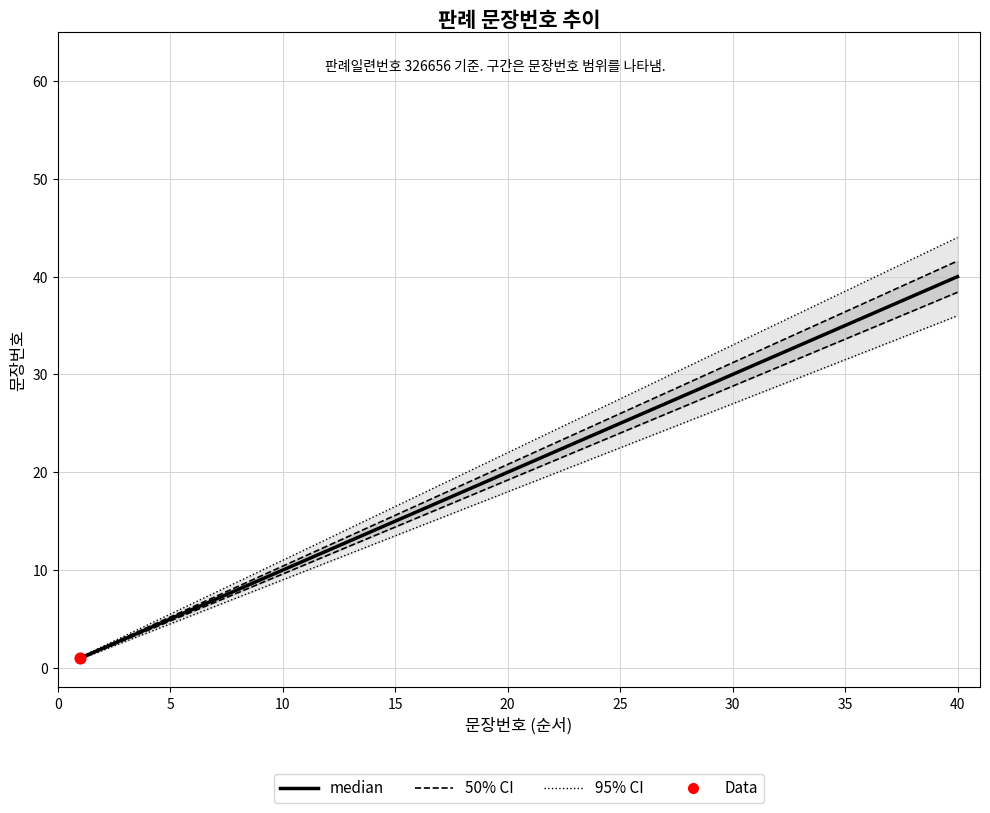

At how many categories does at least one series exceed 5?

36